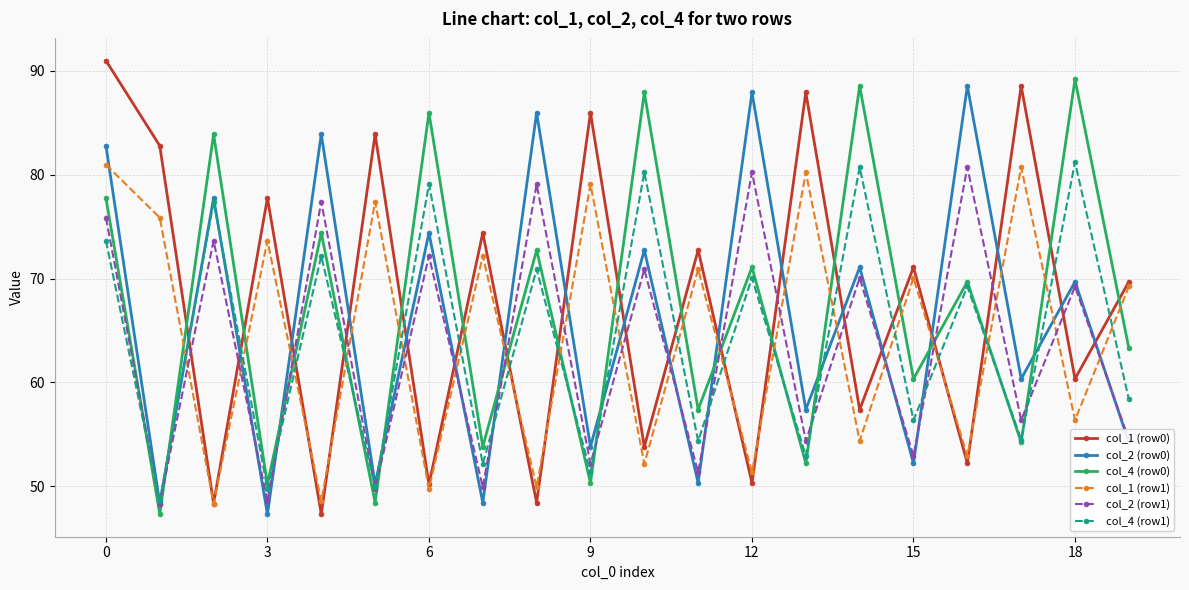

What is the value of the col_2 (row1) point at the 6th from the left?

49.8